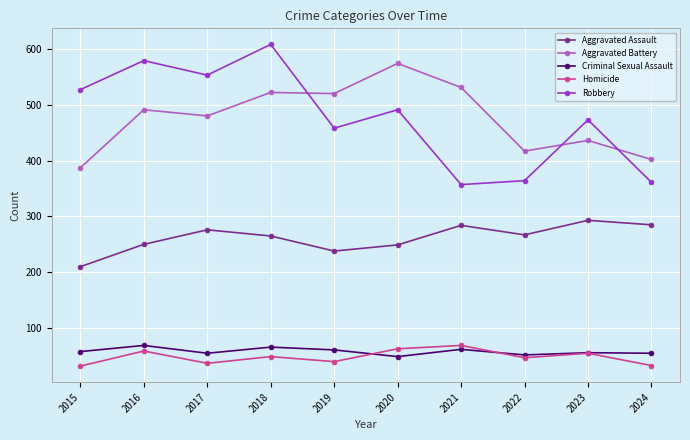

Where is the first local minimum for Robbery?

2017